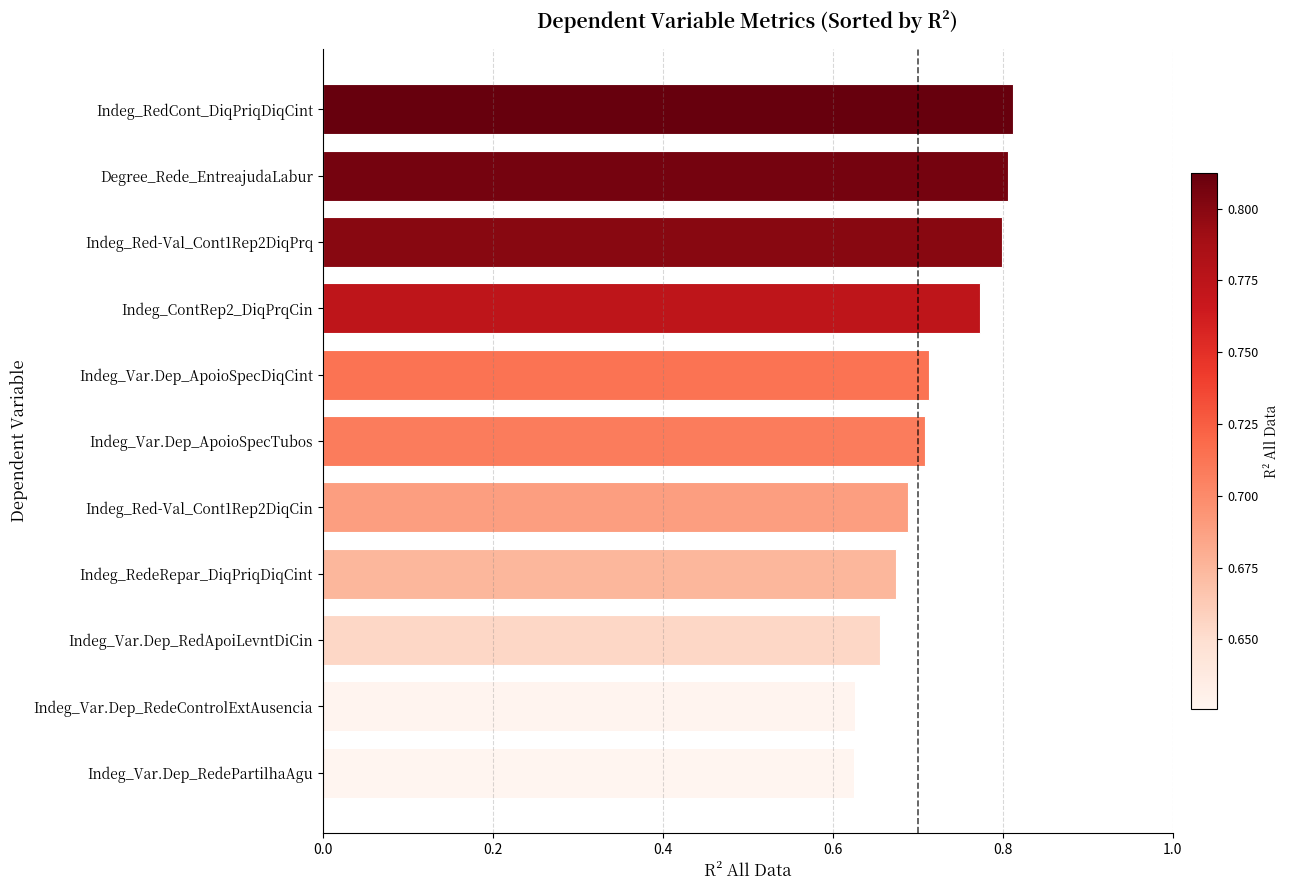

What is the change in value from Indeg_Var.Dep_RedePartilhaAgu to Indeg_Red-Val_Cont1Rep2DiqPrq?

+0.2